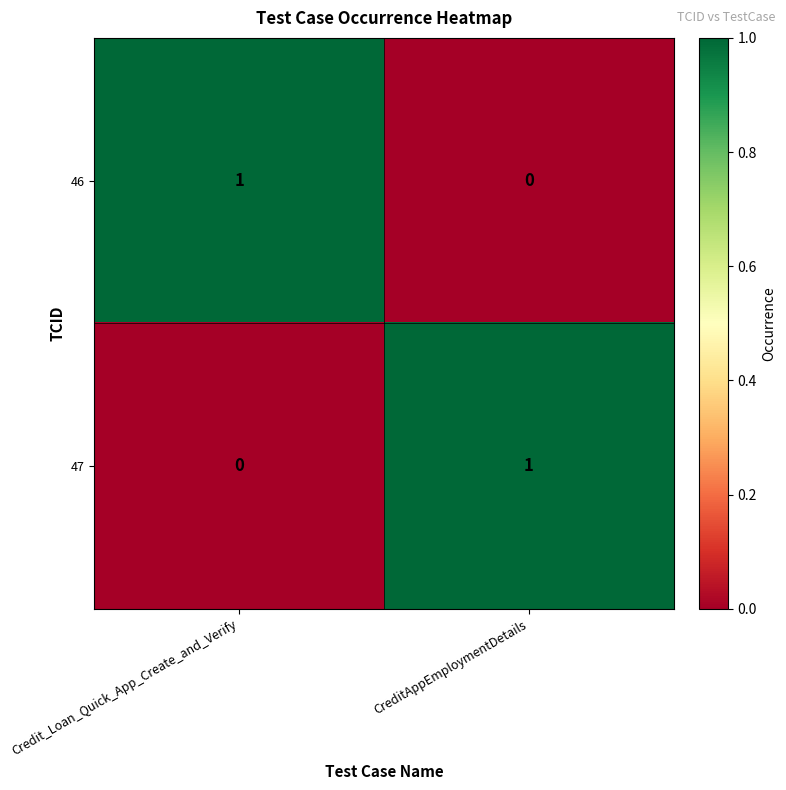

Where is 47 nearest to the value 0?

Credit_Loan_Quick_App_Create_and_Verify